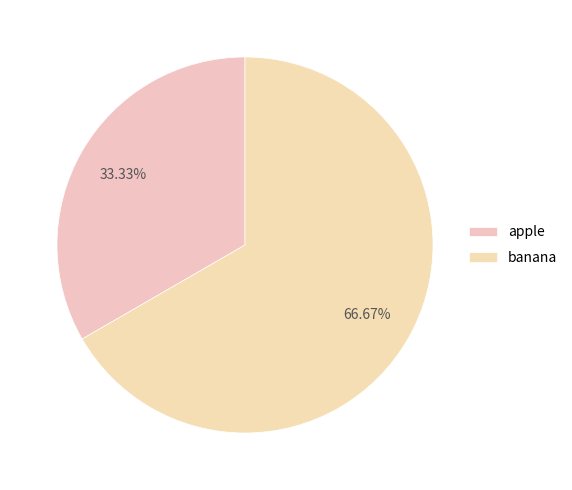

What percentage is NOT represented by banana?

33.3%